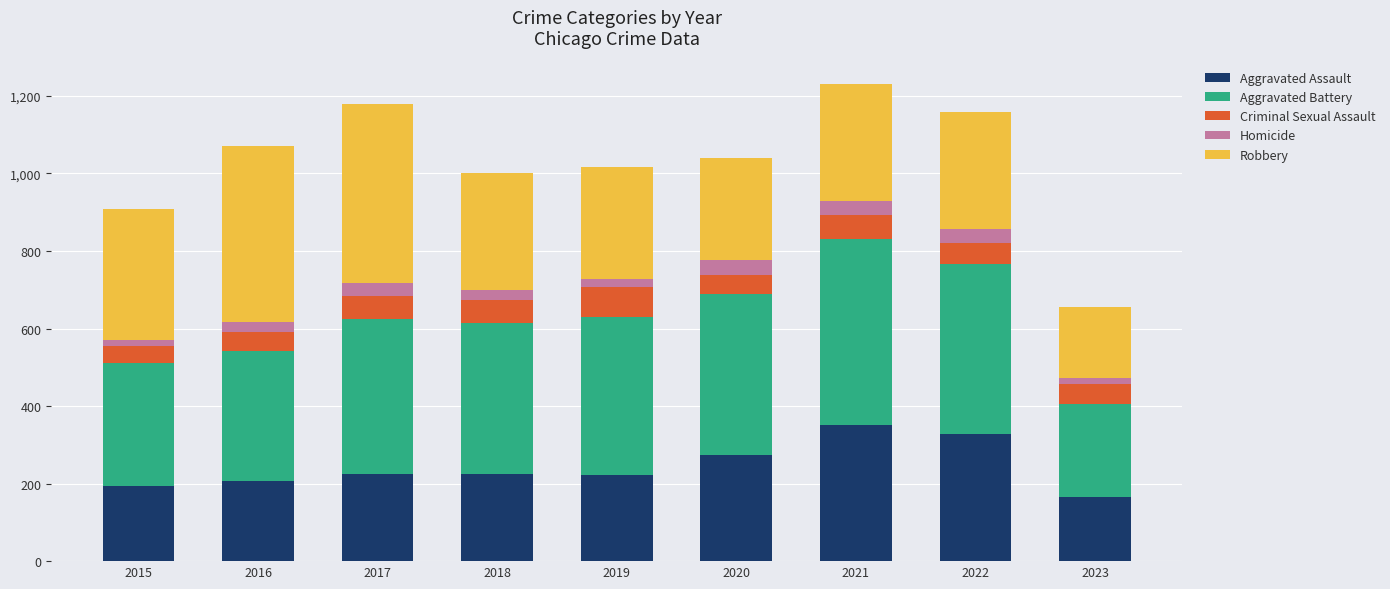

What is the difference between the maximum and minimum values in the Aggravated Assault series?

187